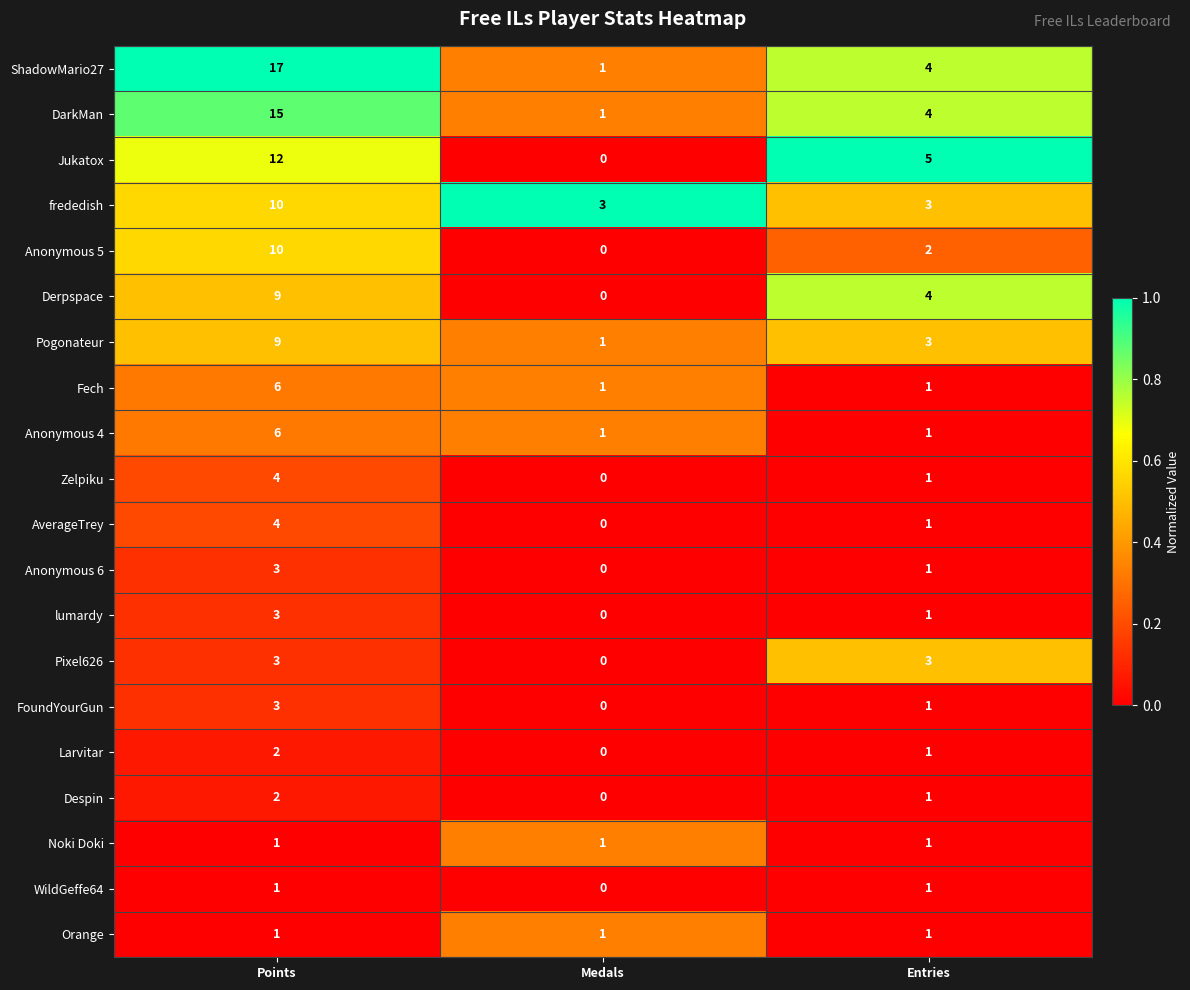

Rank the categories by AverageTrey value from highest to lowest.

Points, Entries, Medals